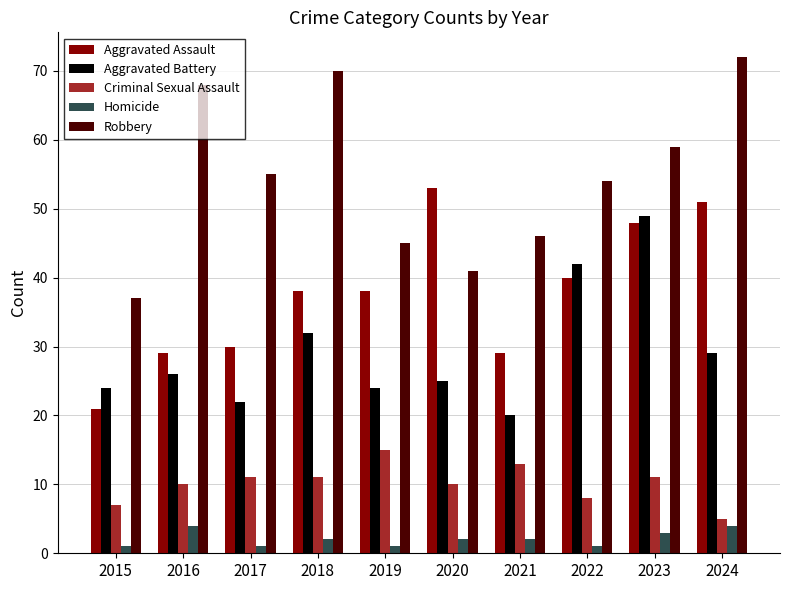

List the series in order of their overall mean, highest first.

Robbery, Aggravated Assault, Aggravated Battery, Criminal Sexual Assault, Homicide